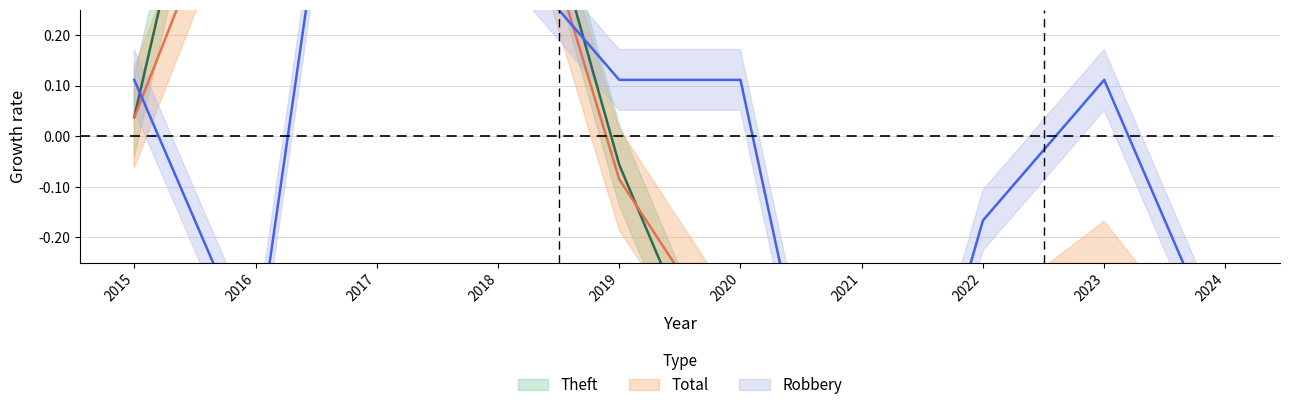

What is the minimum value for Robbery?

-1.0